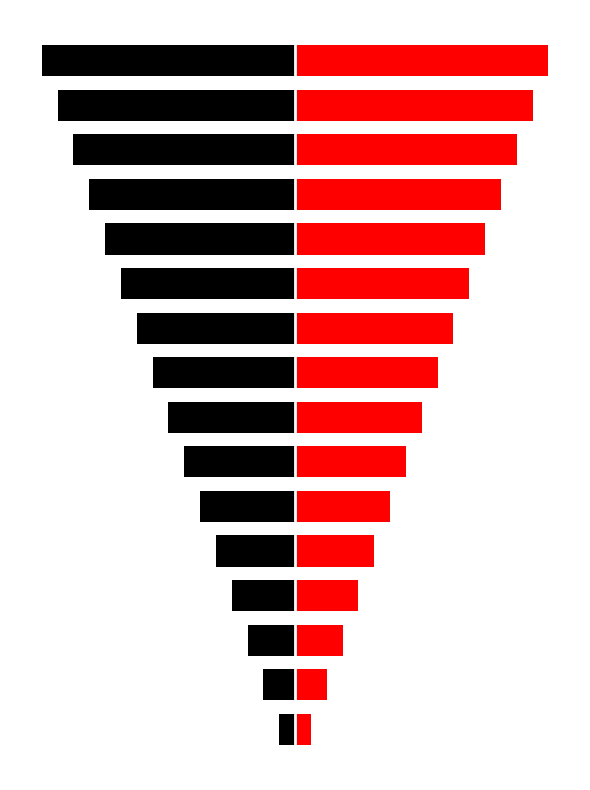

Reading left to right, extract all data points from this chart.

Control: -1	-2	-3	-4	-5	-6	-7	-8	-9	-10	-11	-12	-13	-14	-15	-16
fleet_control: 1	2	3	4	5	6	7	8	9	10	11	12	13	14	15	16